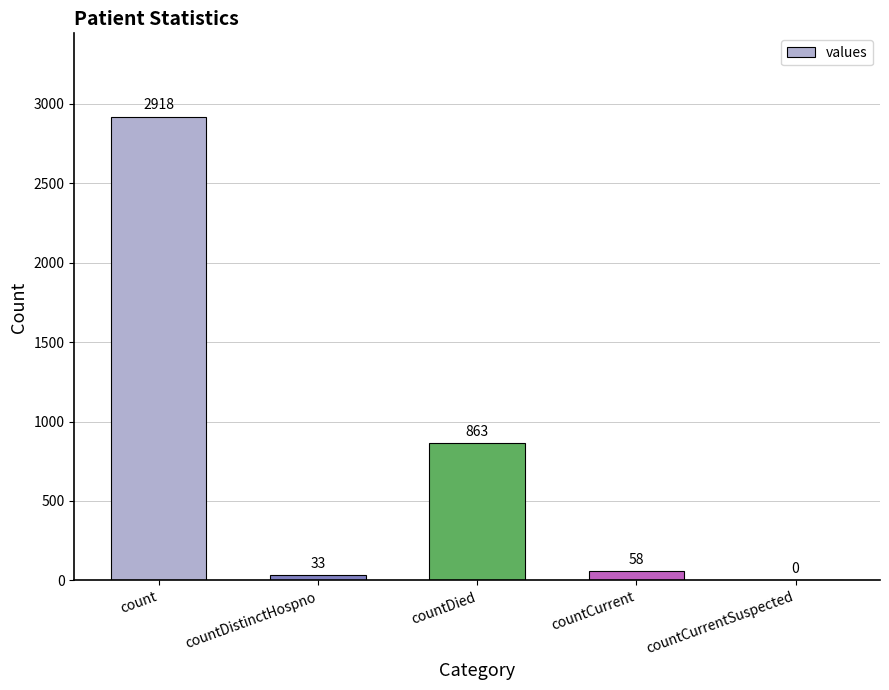

Which label corresponds to the largest value in the chart?

count